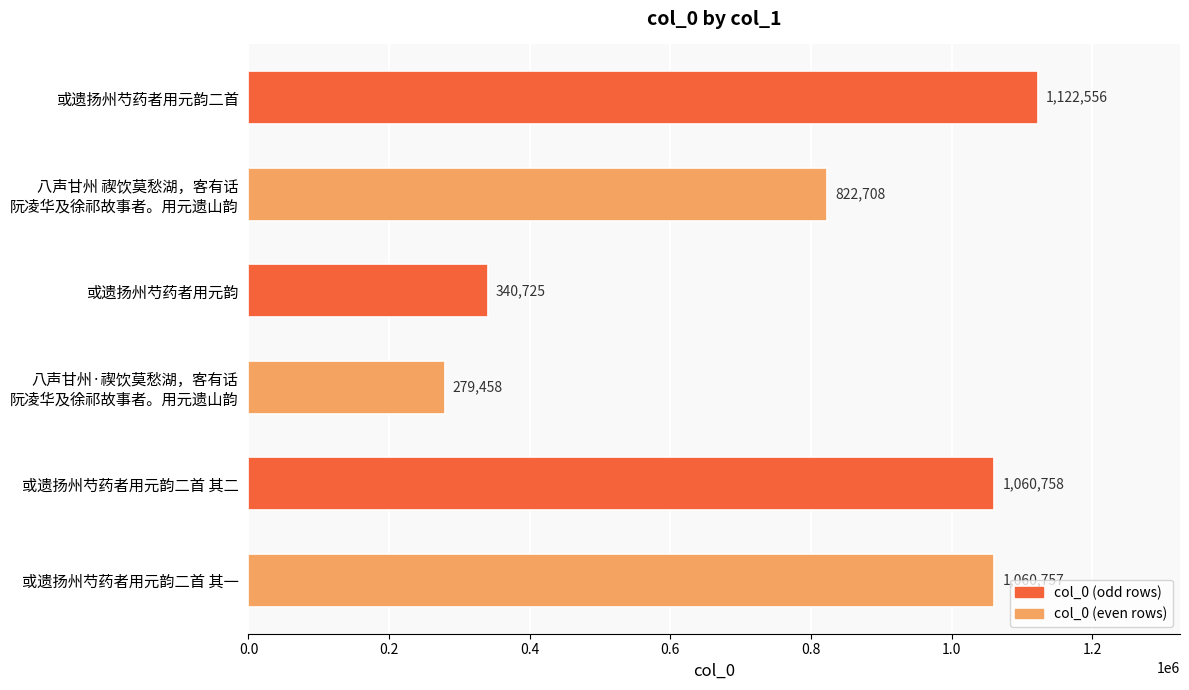

Is it true that the value at 或遗扬州芍药者用元韵二首 其二 is 731923?

False